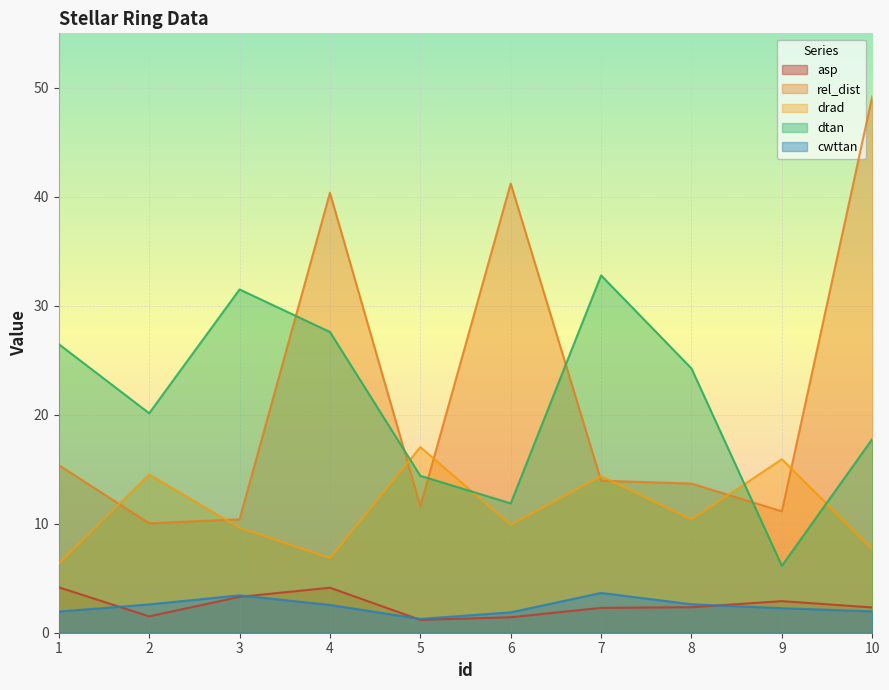

The value of cwttan at 1 is 1.2. True or false?

False